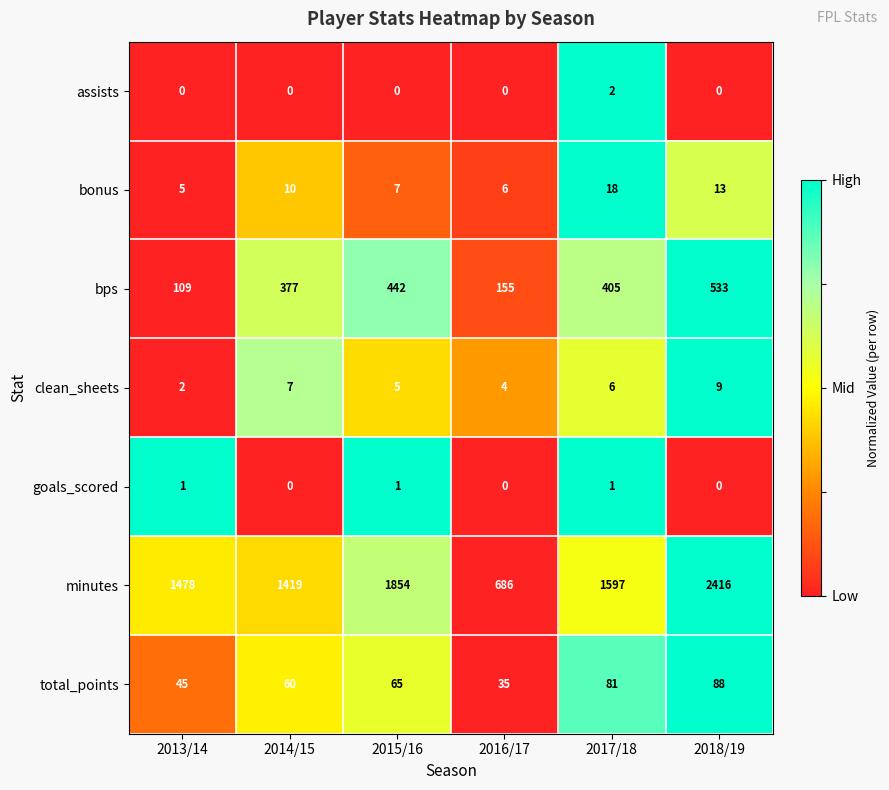

What is the difference between the second highest and minimum values in the bonus series?

8